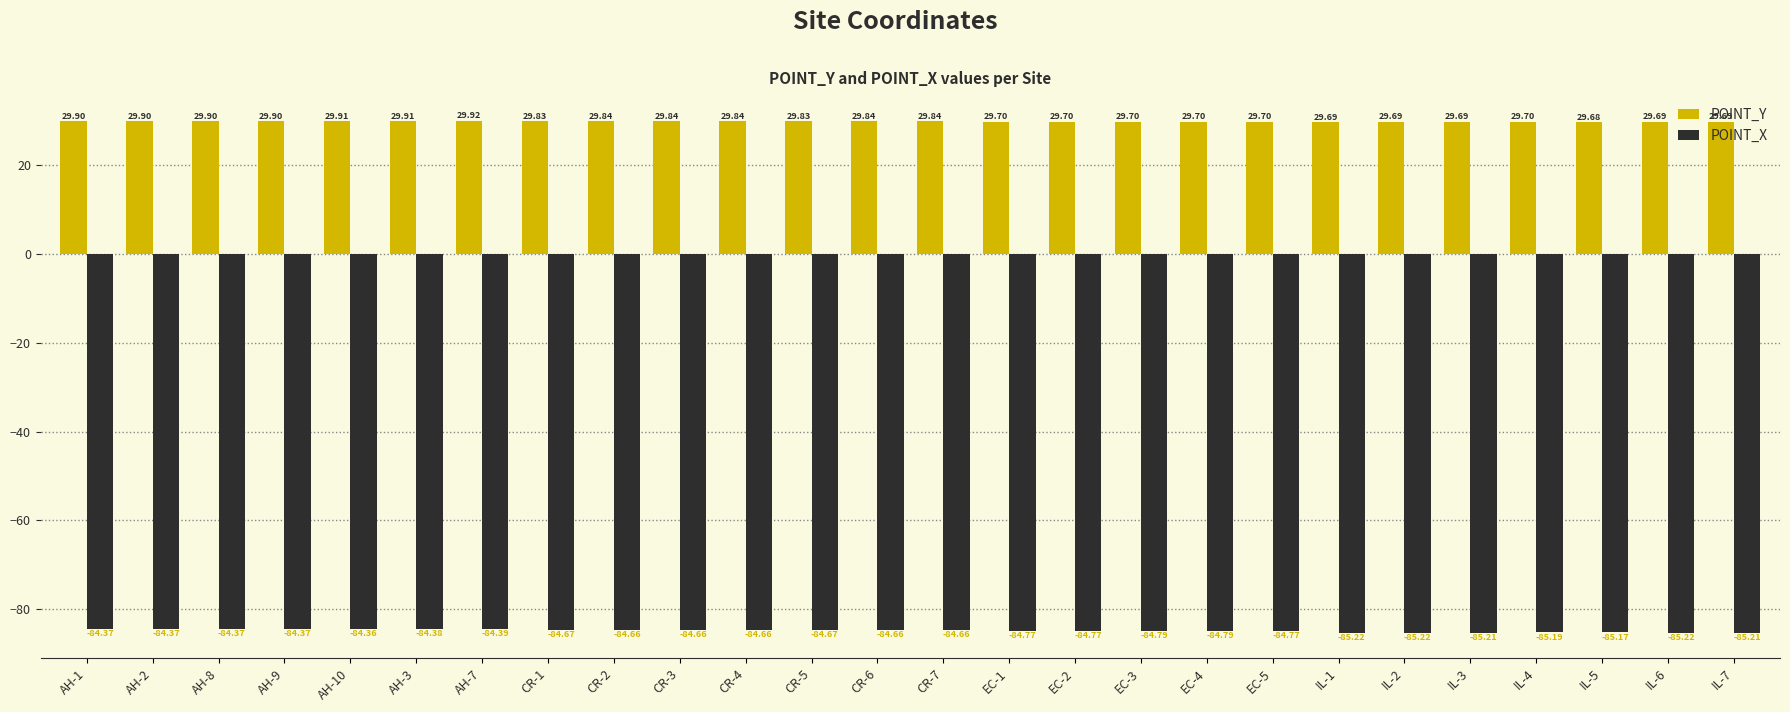

At how many categories does at least one series exceed 6?

26